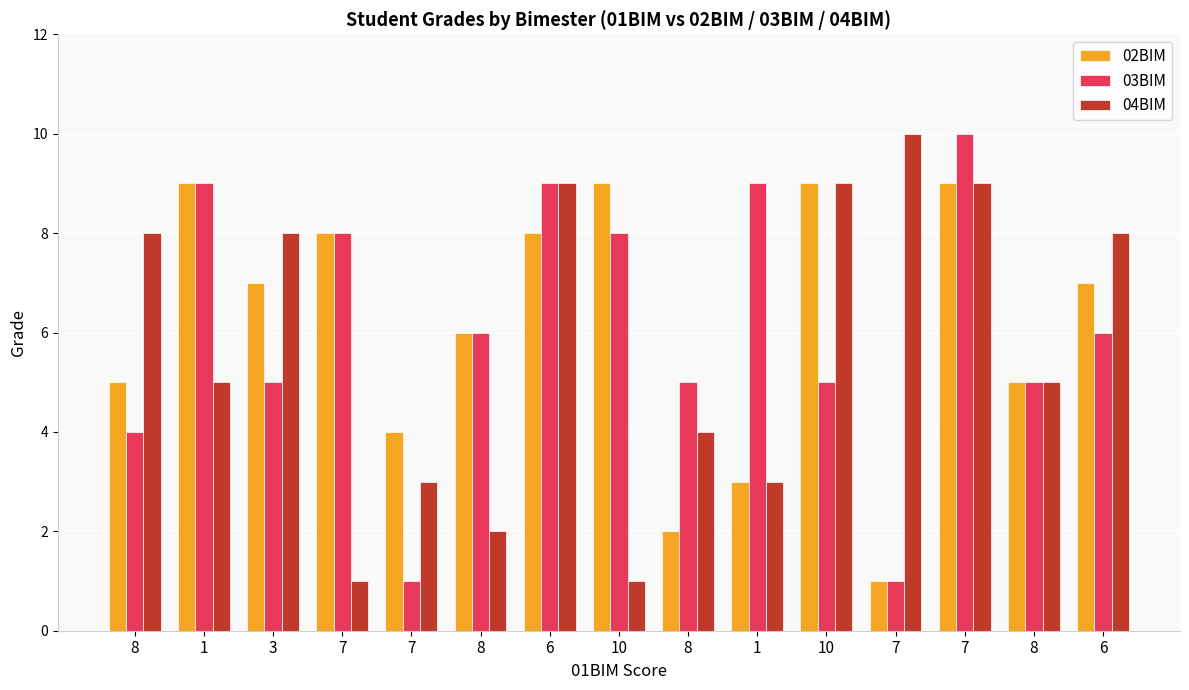

How many data points does each series have?

15